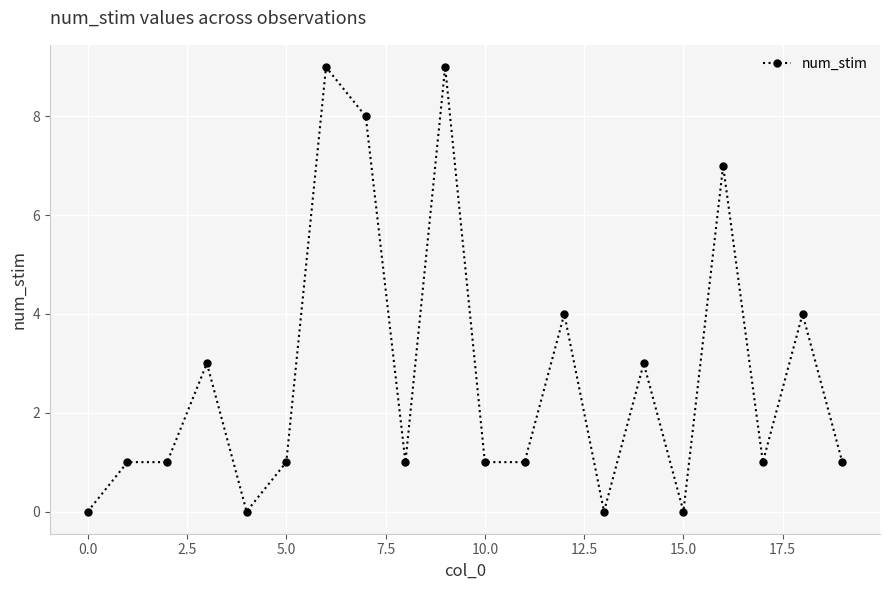

How many values are between 1 and 4?

12